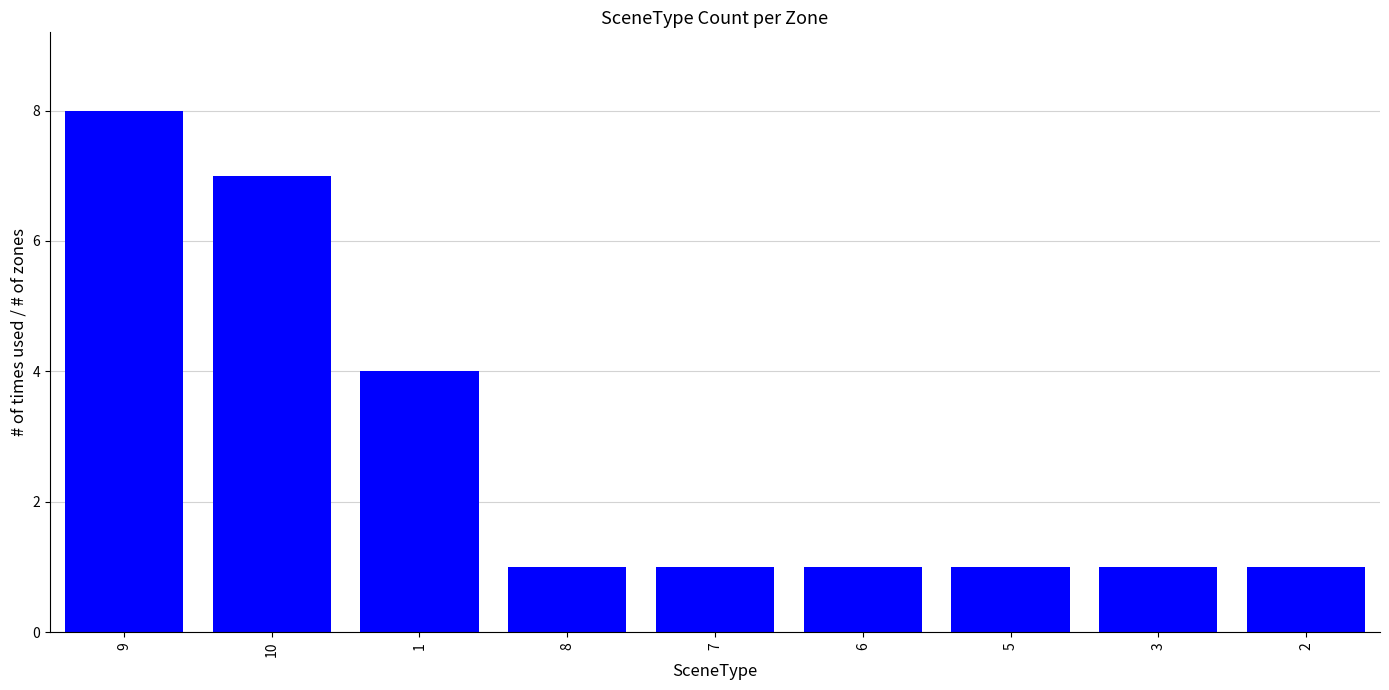

True or false: the data shows 7 at 1.

False